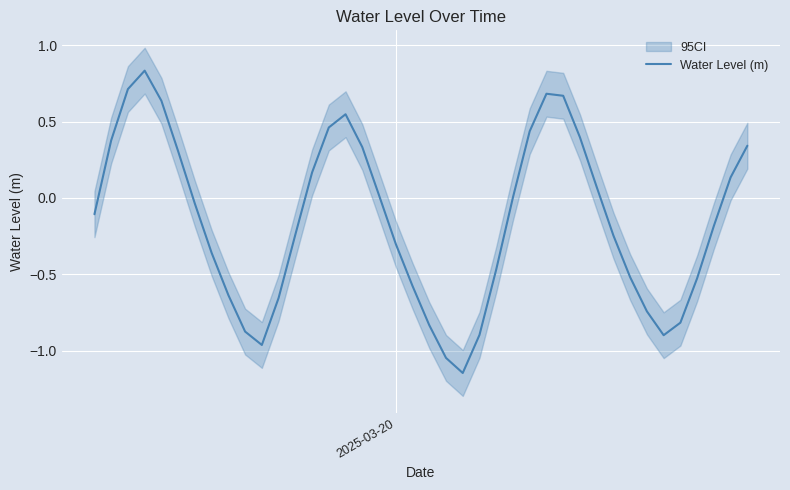

How many points are lower than both their immediate neighbors (excluding endpoints)?

3